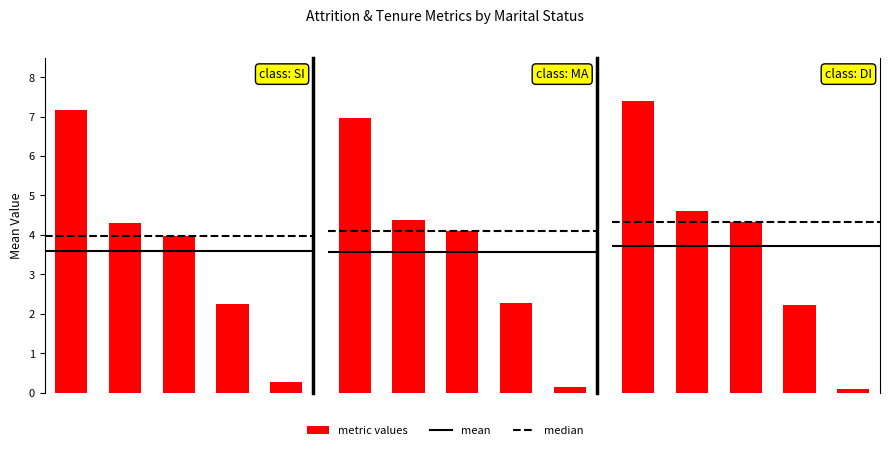

Which series has the largest total across all categories?

Divorced